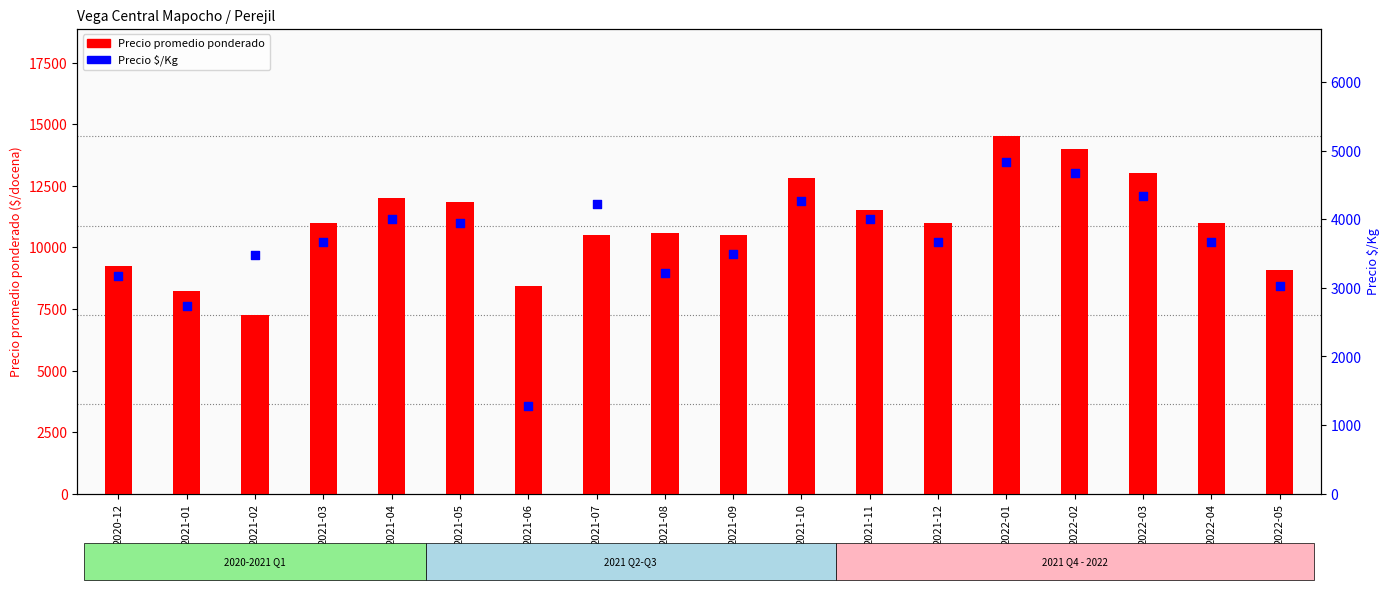

At how many categories does at least one series exceed 2745?

18